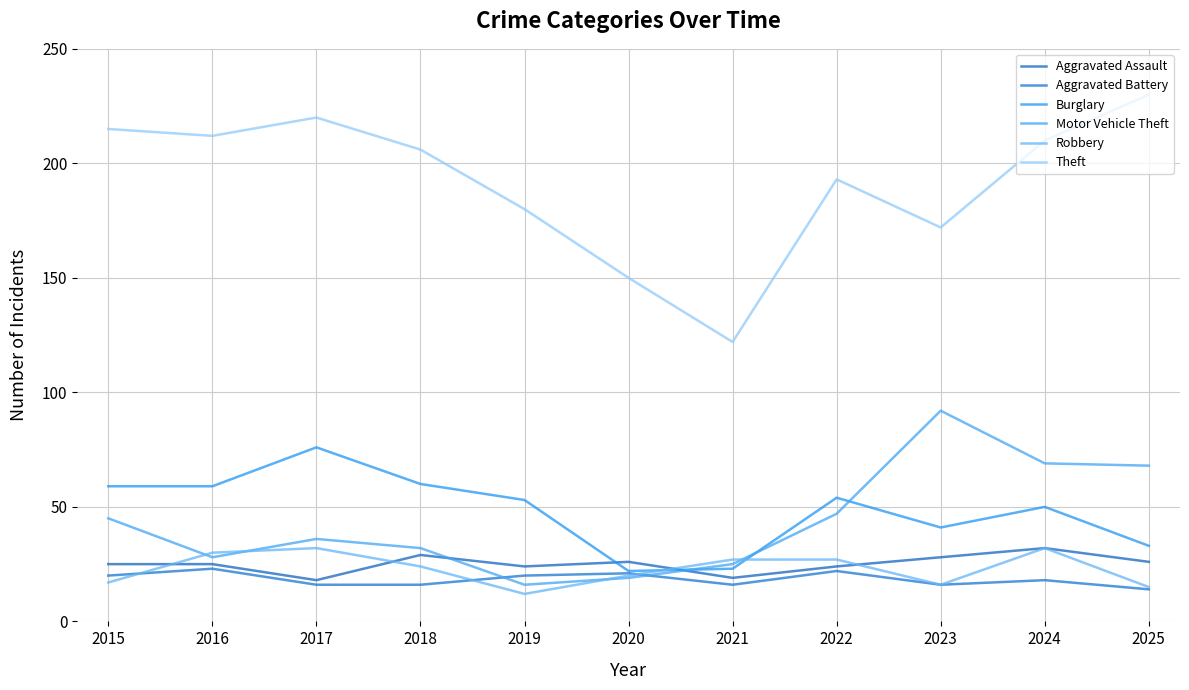

Between 2017 and 2025, which is larger?

2025